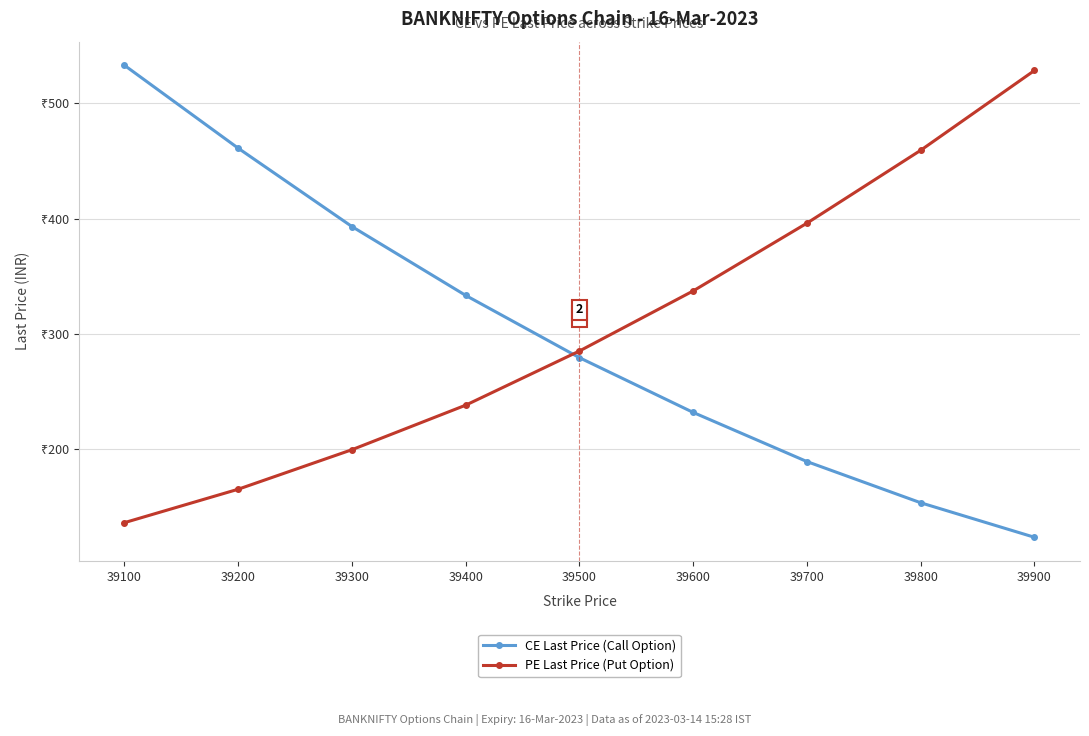

What is the total value across all series at 39600?

569.2